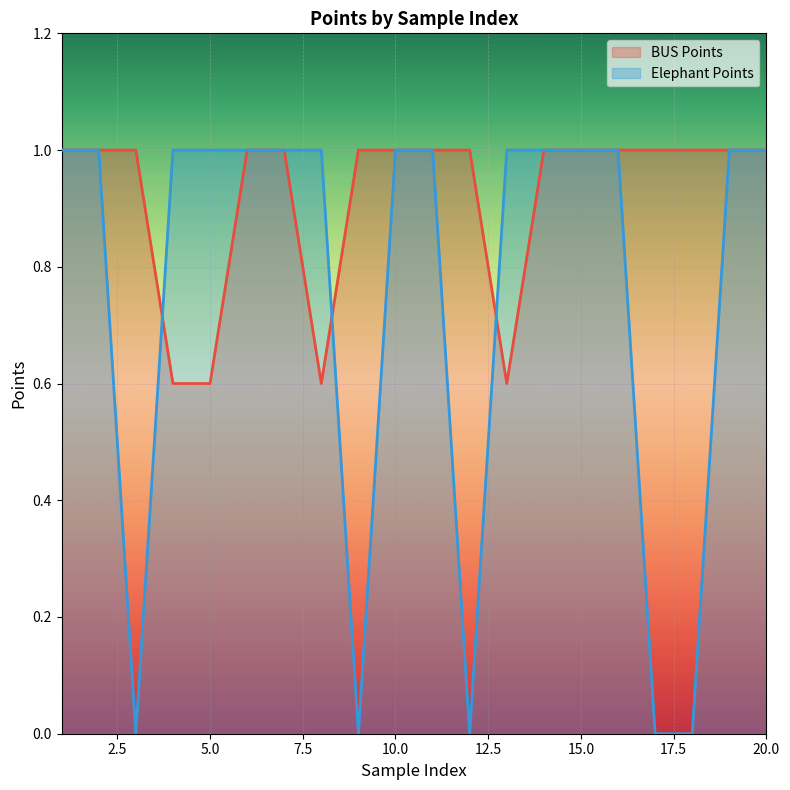

What is the sum of all BUS Points values?

18.4